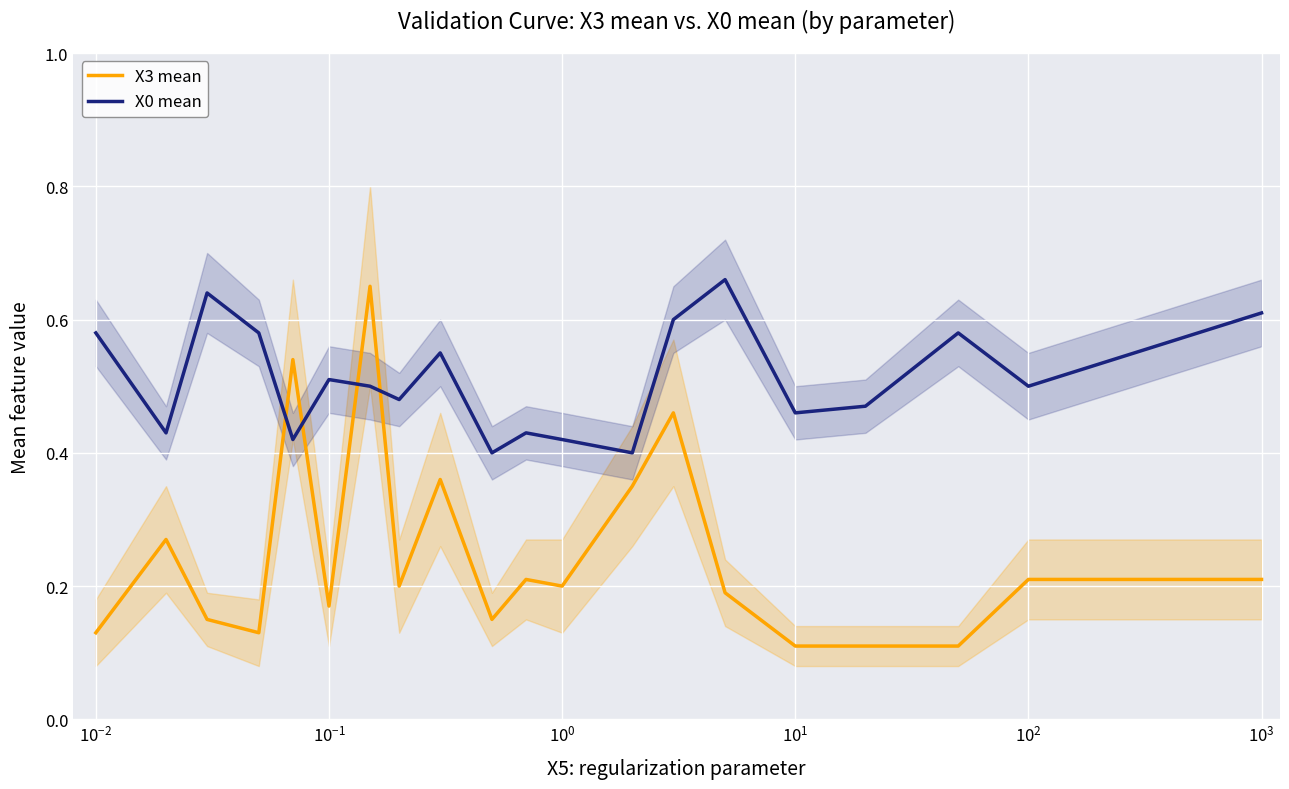

What is the difference between the maximum and second lowest values in the X0 mean series?

0.3